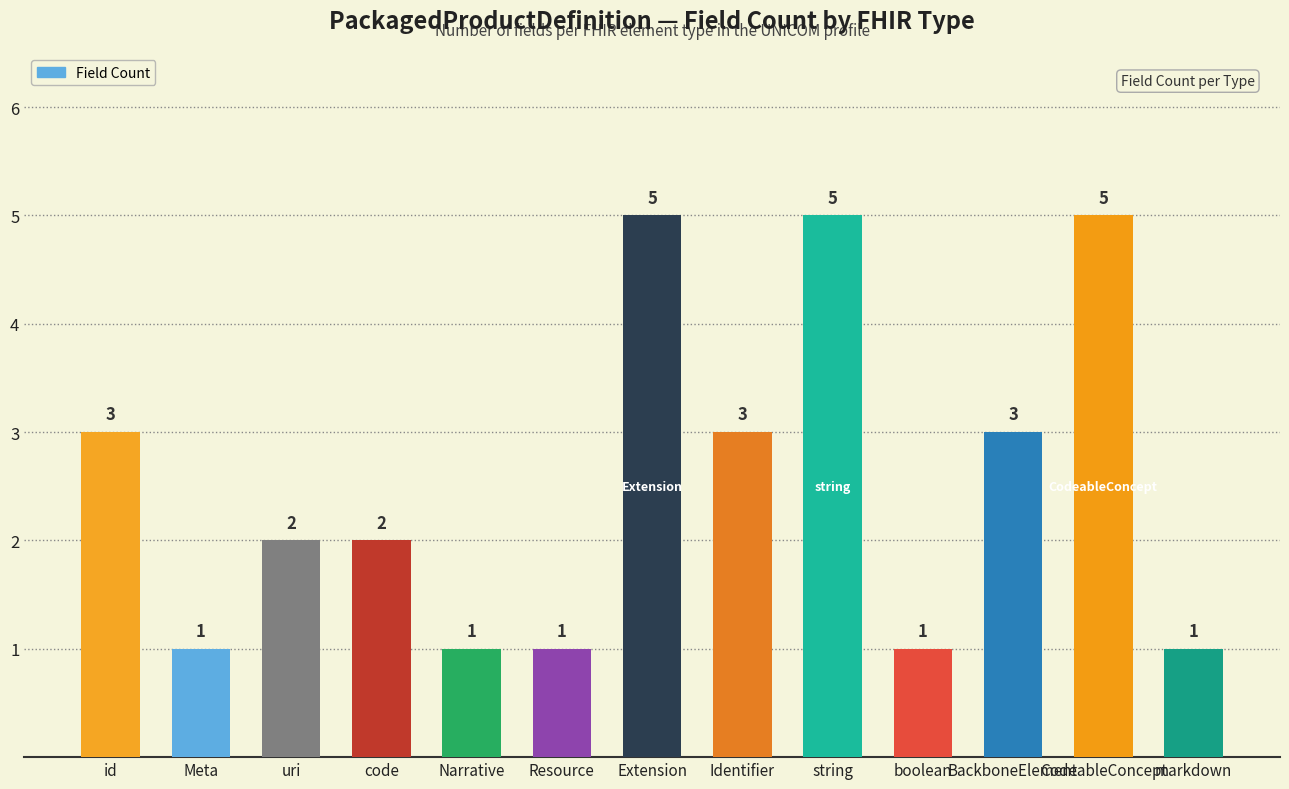

Is it true that the value at BackboneElement is 5?

False